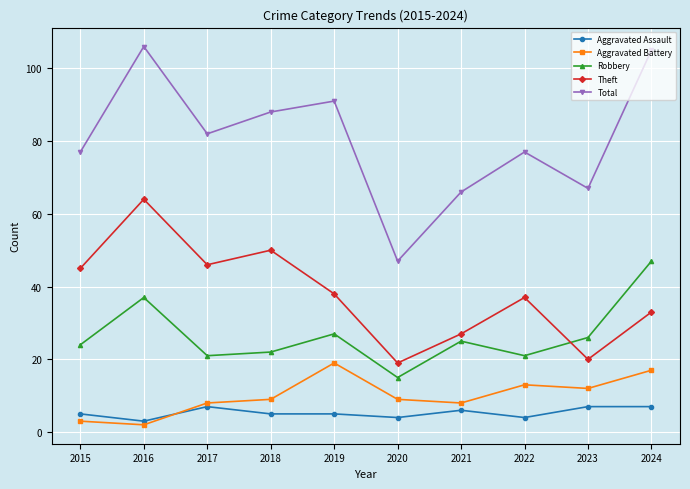

What value does the Total series have at 2023, to the nearest 5?

65